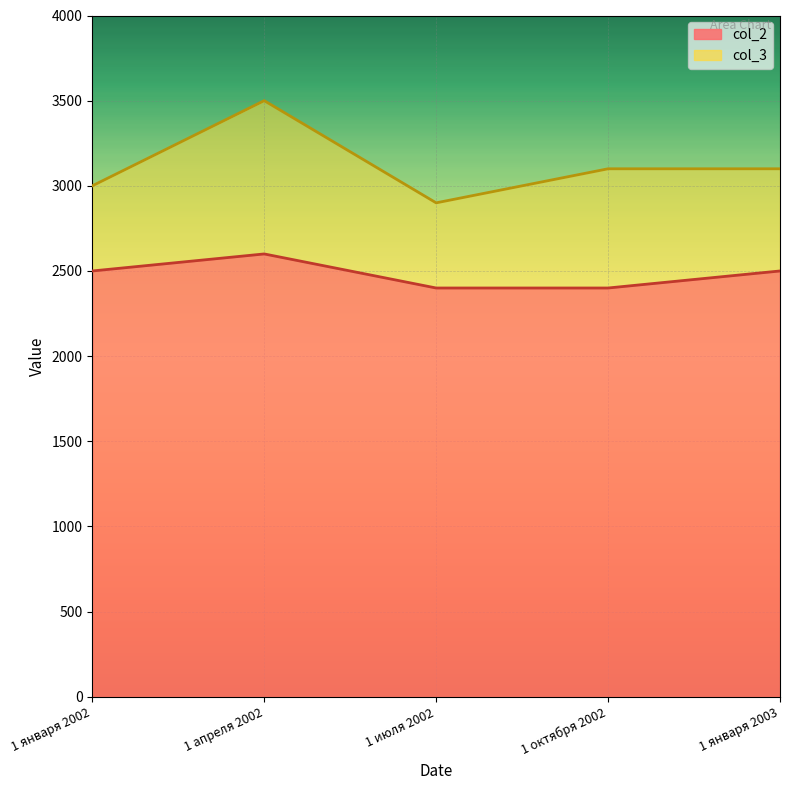

True or false: col_3 and col_2 intersect in this chart.

False